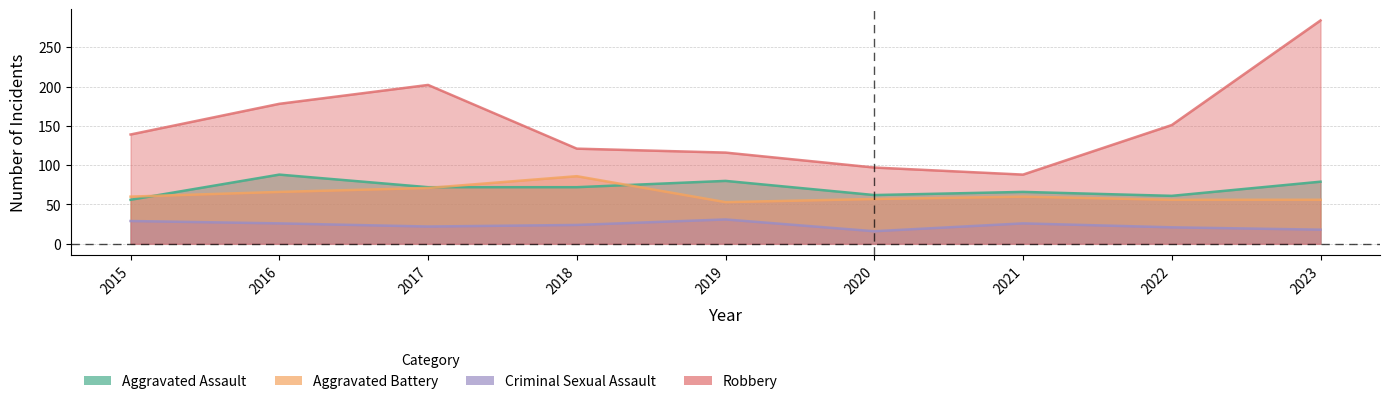

What is the difference between the maximum and minimum values in the Aggravated Battery series?

33